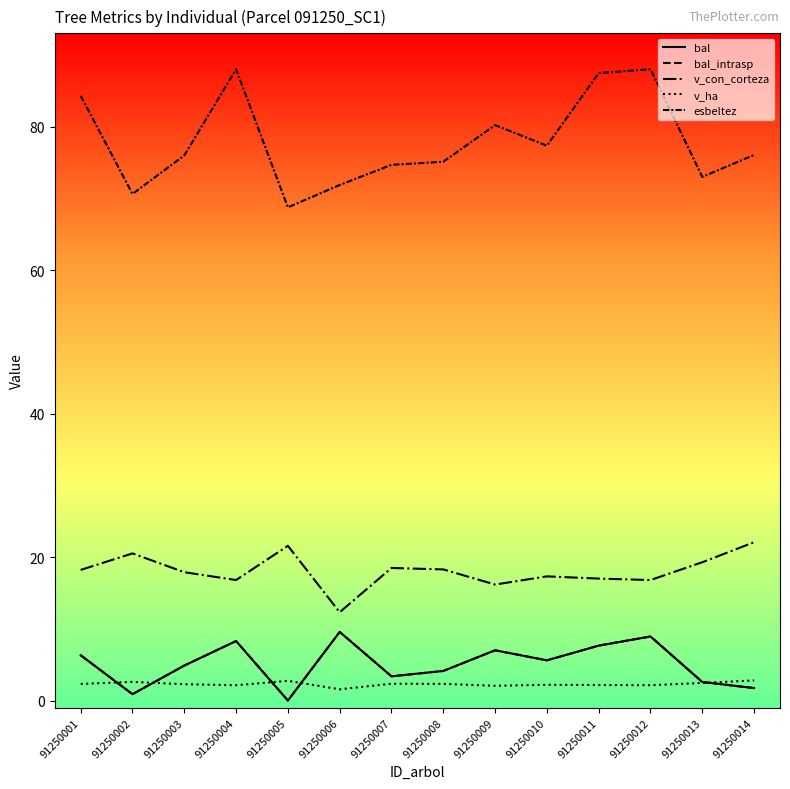

What is the value of the esbeltez point at the 14th from the left?

76.1